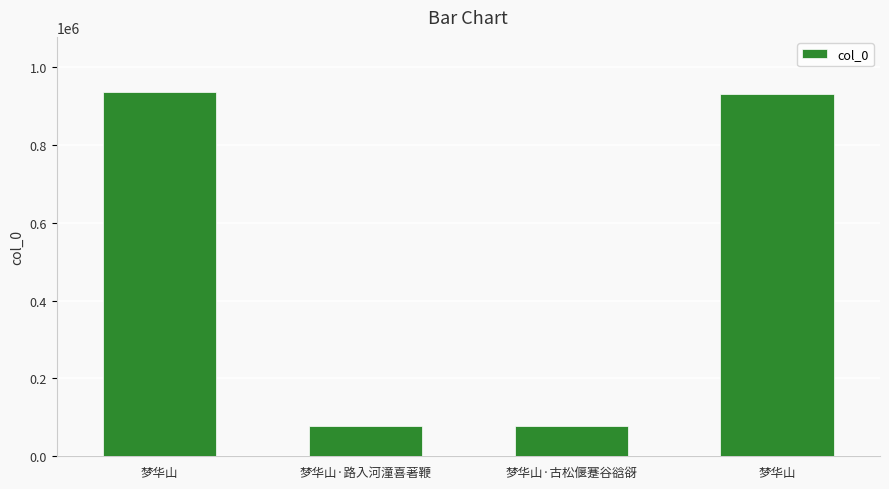

Reading right to left, extract all data points from this chart.

梦华山=929949	梦华山·古松偃蹇谷谽谺=78165	梦华山·路入河潼喜著鞭=78166	梦华山=936938